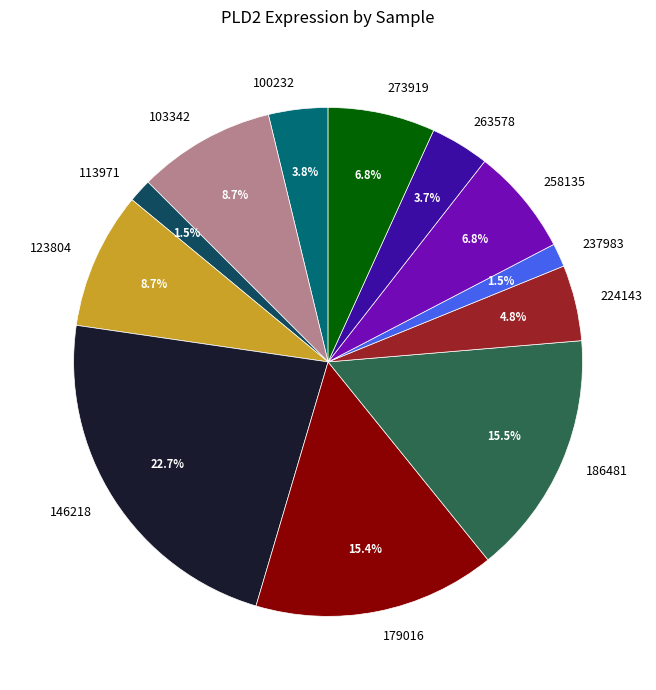

Between 237983 and 224143, which is larger?

224143